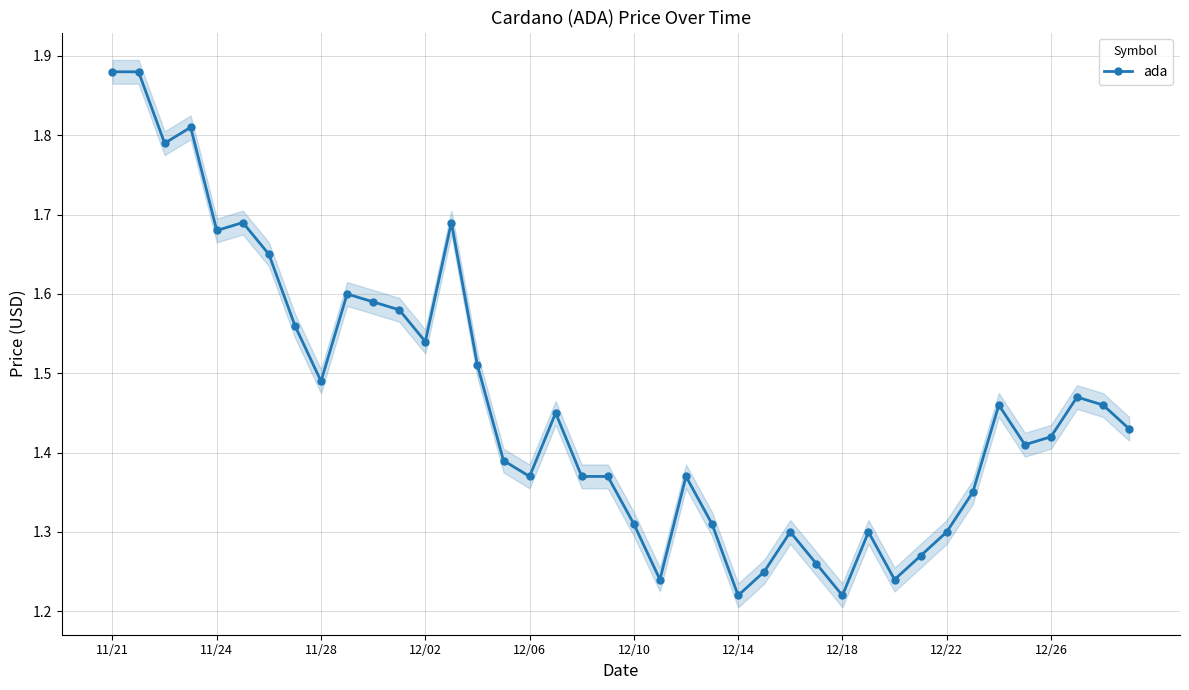

How many interior local valleys (lower than both neighbors) does the data have?

10